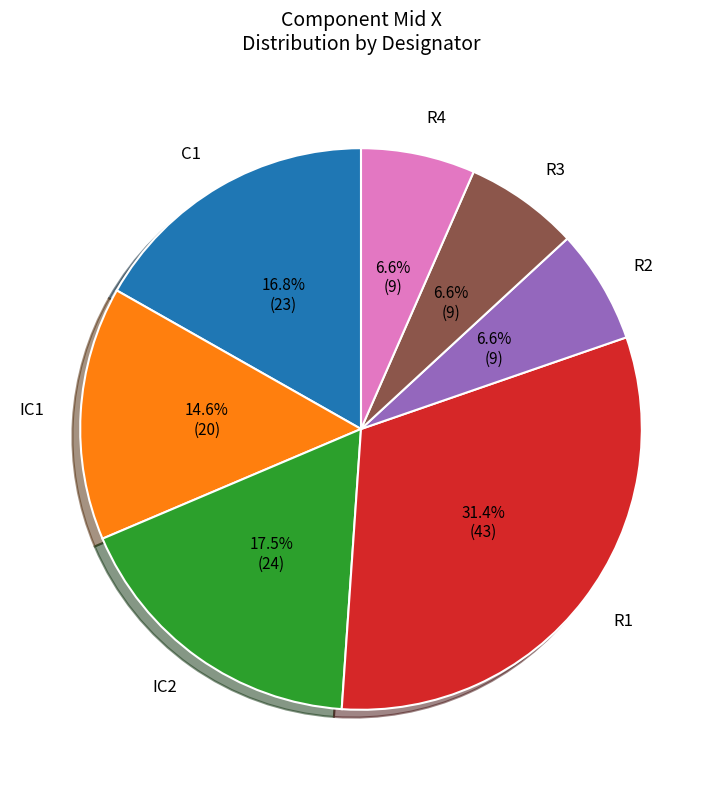

How many slices are in this pie chart?

7